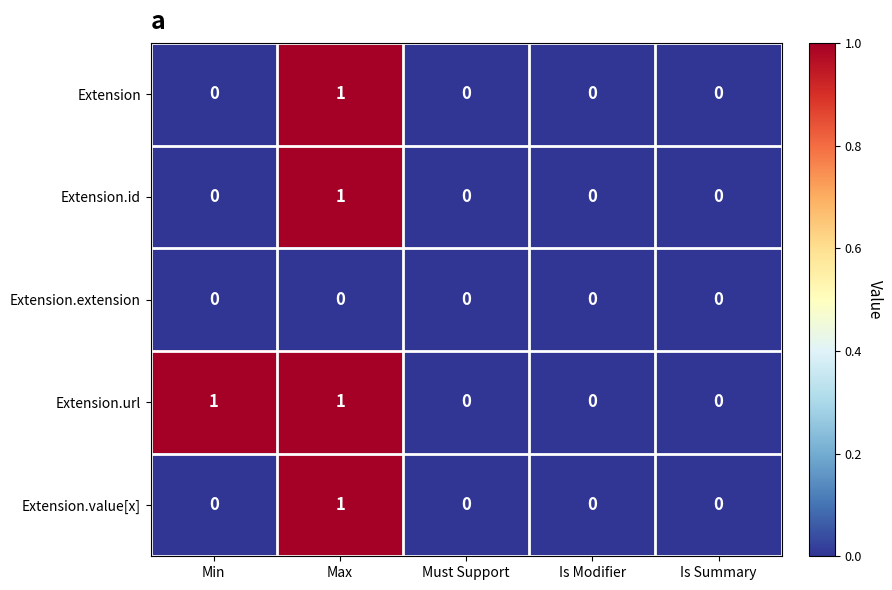

Which series has the largest total across all categories?

Extension.url